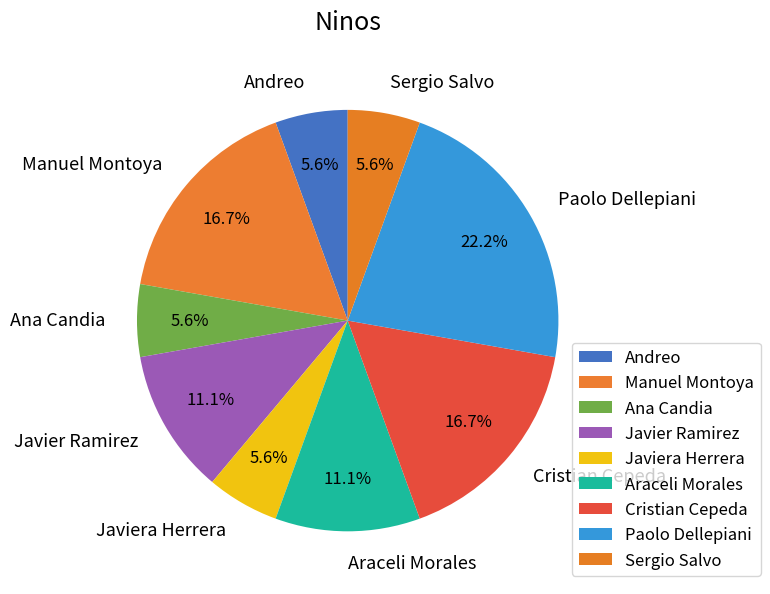

Does any single category account for the majority?

No